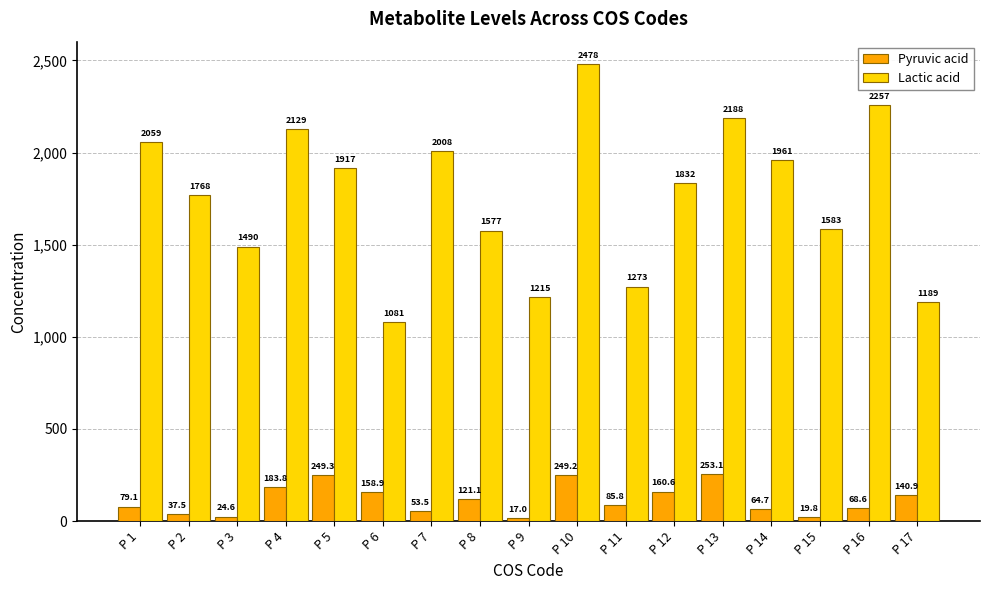

Which series has the largest range (max minus min)?

Lactic acid